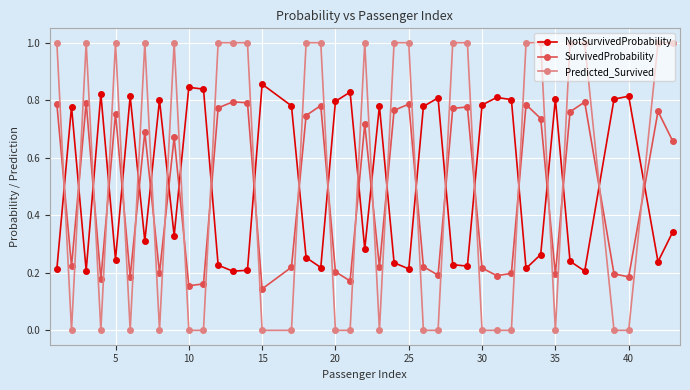

In NotSurvivedProbability, how many points are lower than both neighbors (excluding endpoints)?

12